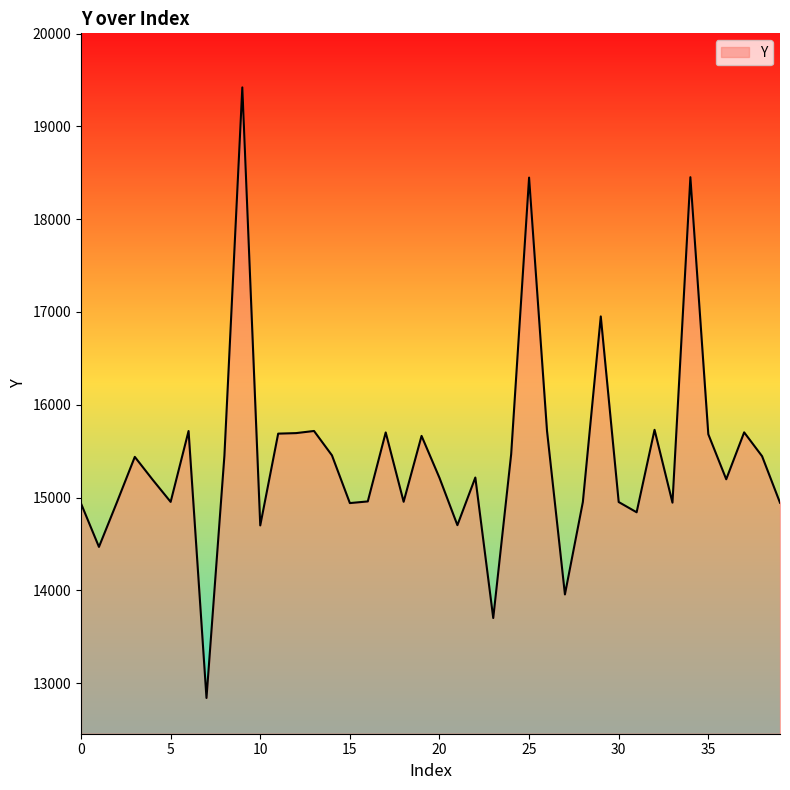

What is the greatest value displayed?

19419.6